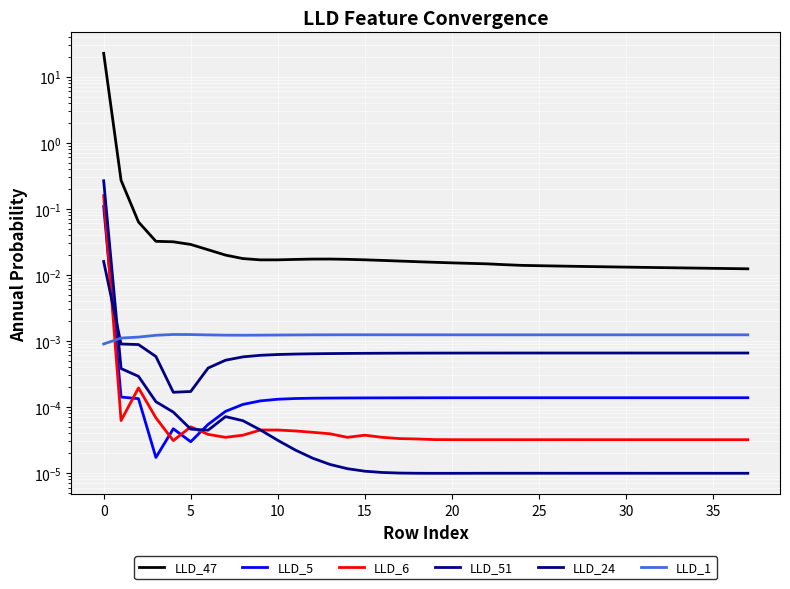

What is the highest value of the LLD_47 series?

22.6